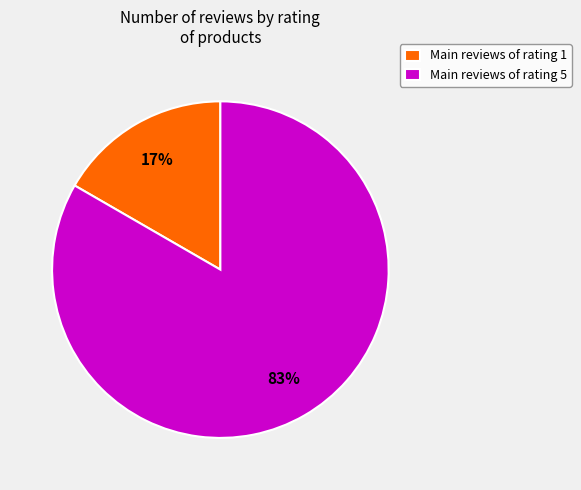

To the nearest percent, what is the combined percentage of Main reviews of rating 5 and Main reviews of rating 1?

100%